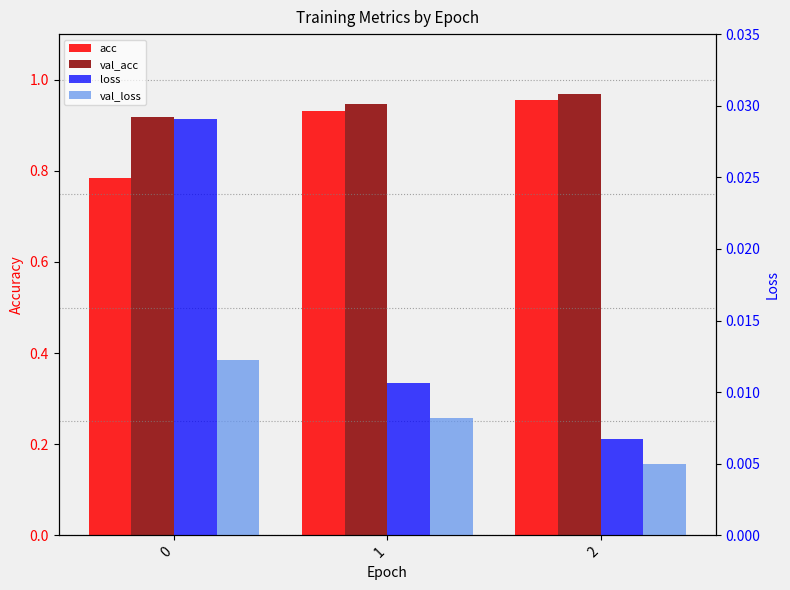

List the series in order of their peak value, lowest first.

val_loss, loss, acc, val_acc